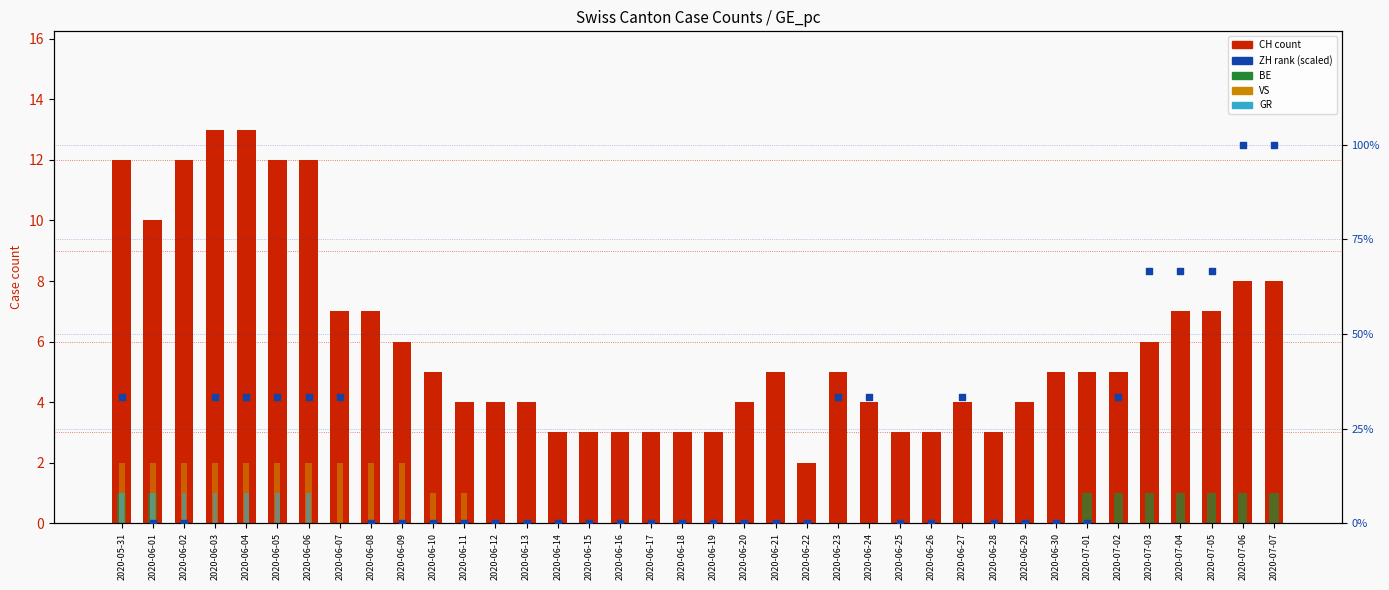

Which series has the largest total across all categories?

ZH (scaled %)